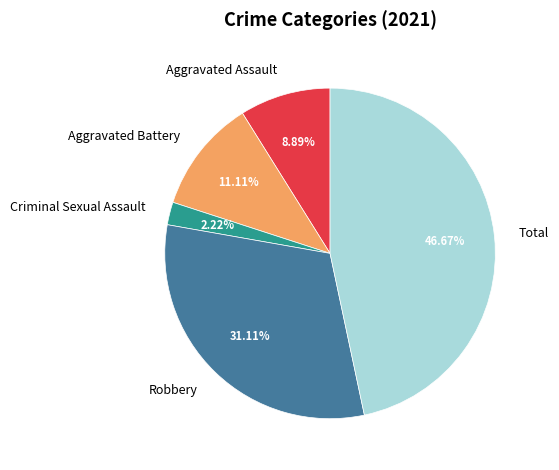

Which category has the smallest portion of the pie?

Criminal Sexual Assault